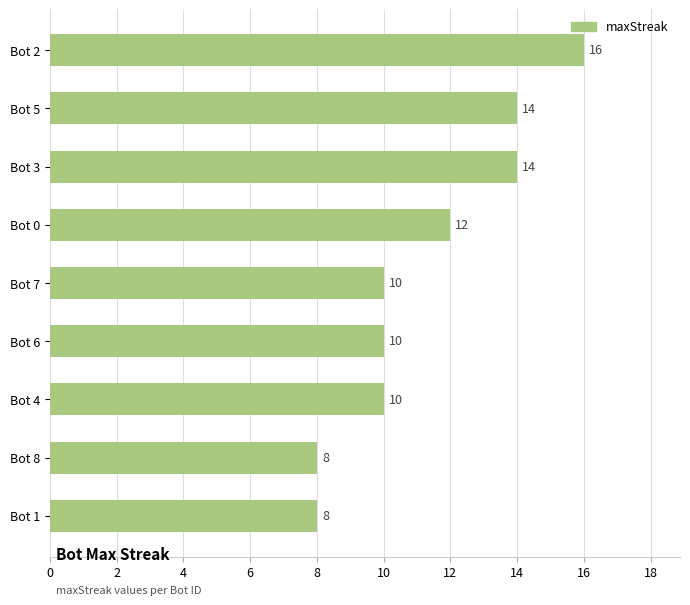

What is the smallest value displayed?

8